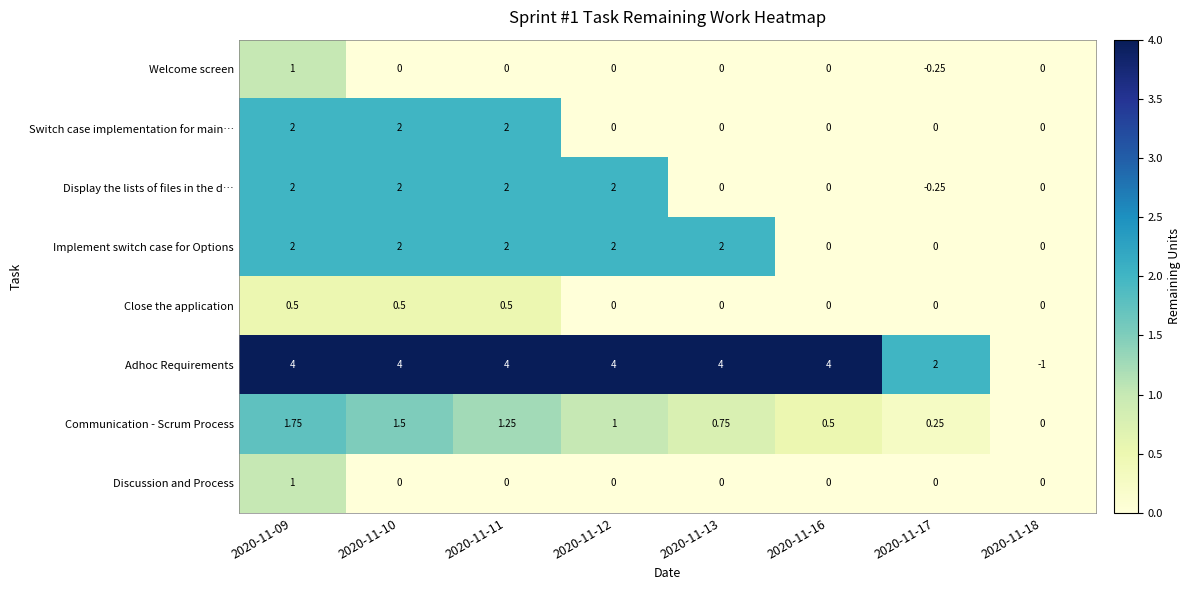

Which series has the largest range (max minus min)?

Adhoc Requirements